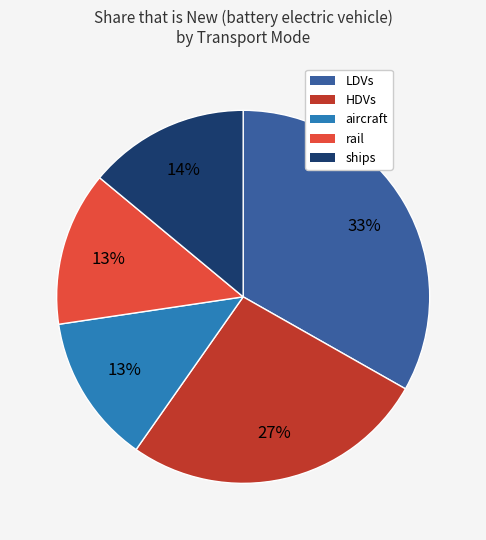

Is there any slice that represents more than half of the pie?

No